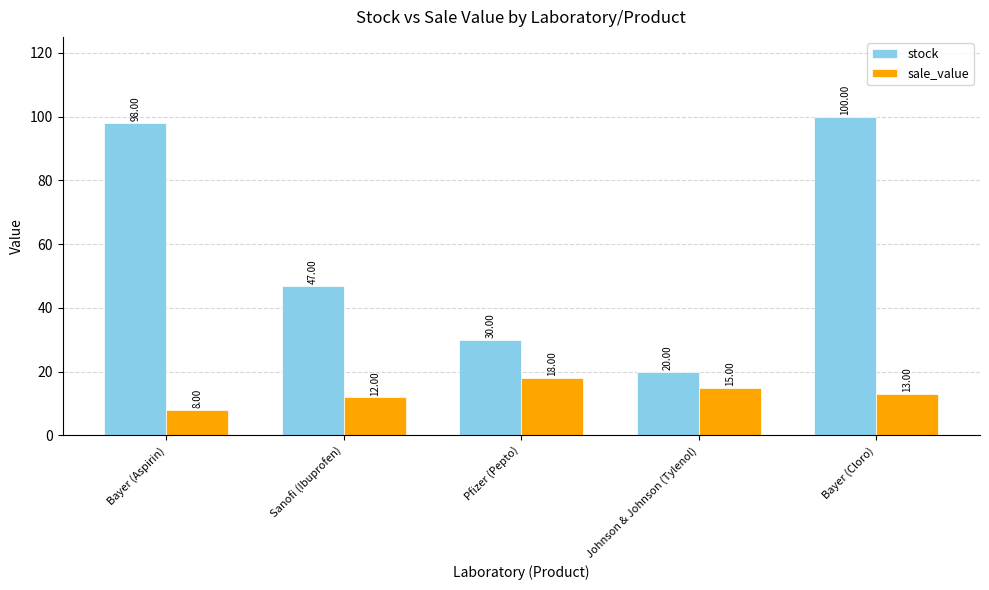

Reading right to left, list all the values displayed in this chart.

stock: Bayer (Cloro)=100	Johnson & Johnson (Tylenol)=20	Pfizer (Pepto)=30	Sanofi (Ibuprofen)=47	Bayer (Aspirin)=98
sale_value: Bayer (Cloro)=13	Johnson & Johnson (Tylenol)=15	Pfizer (Pepto)=18	Sanofi (Ibuprofen)=12	Bayer (Aspirin)=8